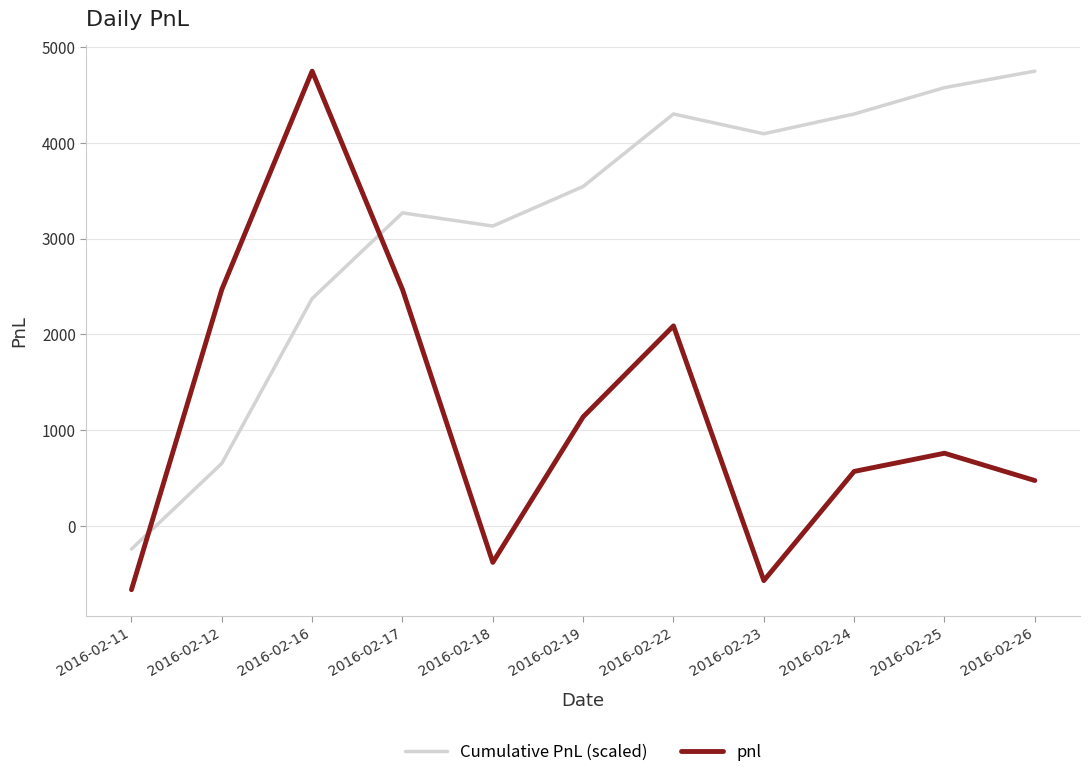

Reading left to right, transcribe all the data shown in this chart.

Cumulative PnL (scaled): -240.9	654.0	2375.0	3269.9	3132.2	3545.3	4302.5	4096.0	4302.5	4577.9	4750.0
pnl: -665.0	2470.0	4750.0	2470.0	-380.0	1140.0	2090.0	-570.0	570.0	760.0	475.0